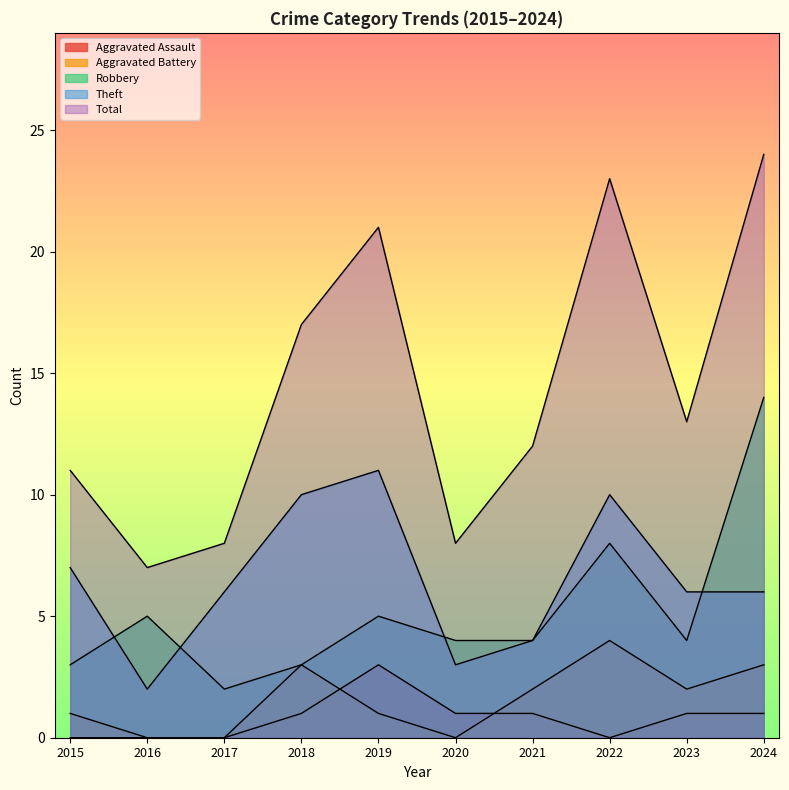

What are all the series names shown in the legend?

Robbery, Theft, Total, Aggravated Battery, Aggravated Assault